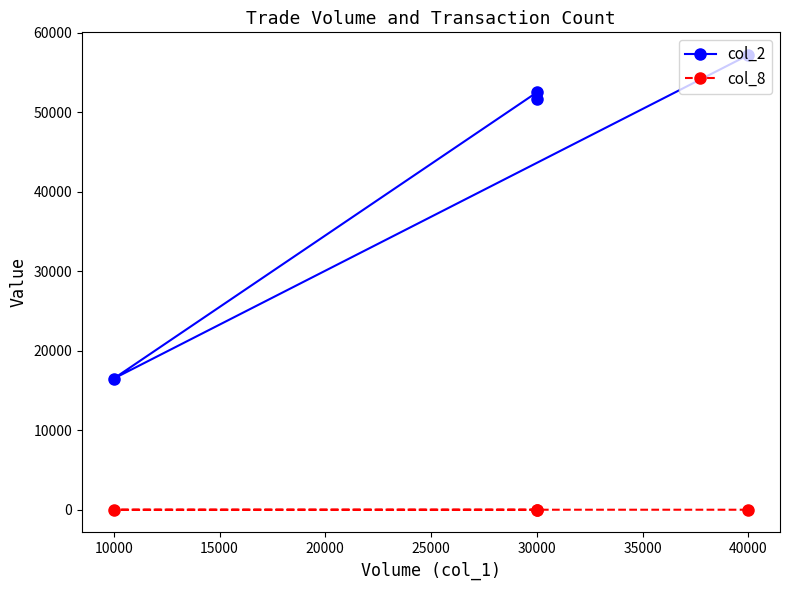

What is the value of the col_2 point at the 3rd from the left?

16500